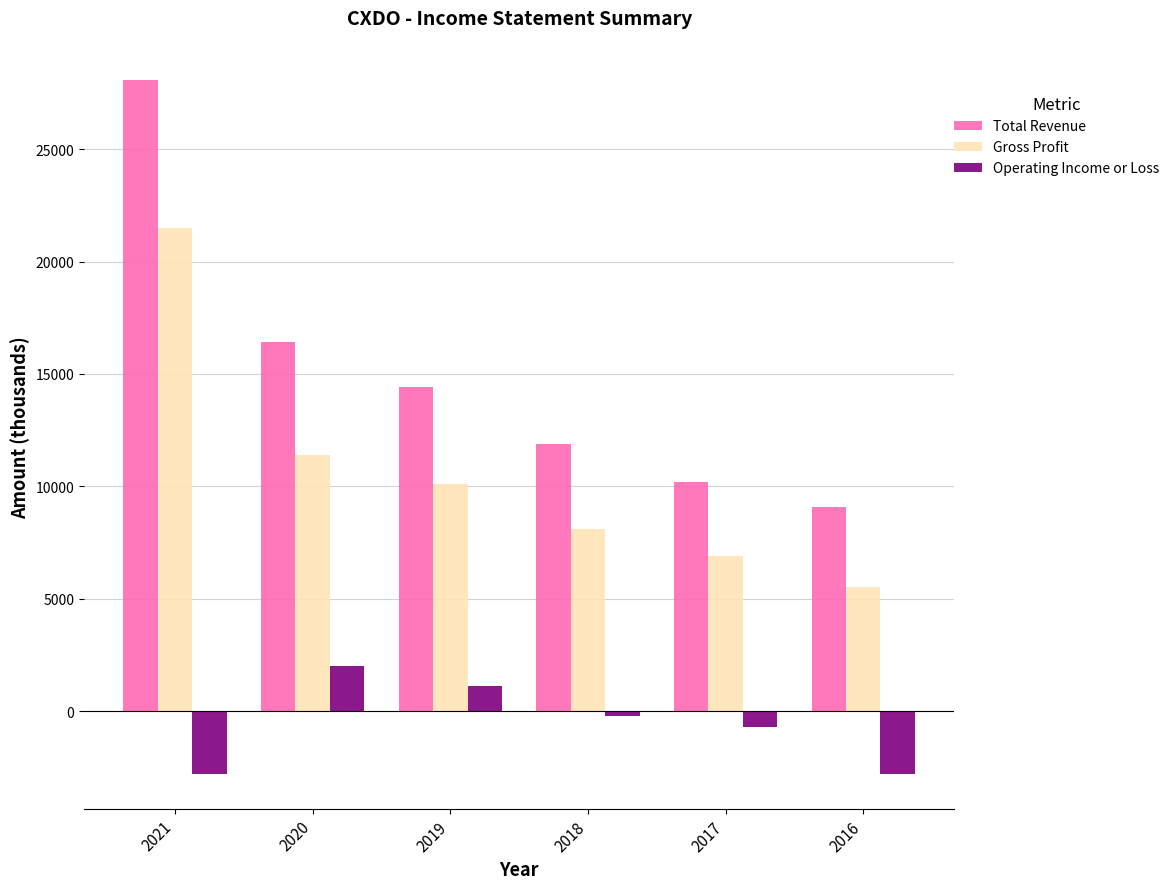

What is the difference between the Total Revenue values at 2018 and 2016?

2800